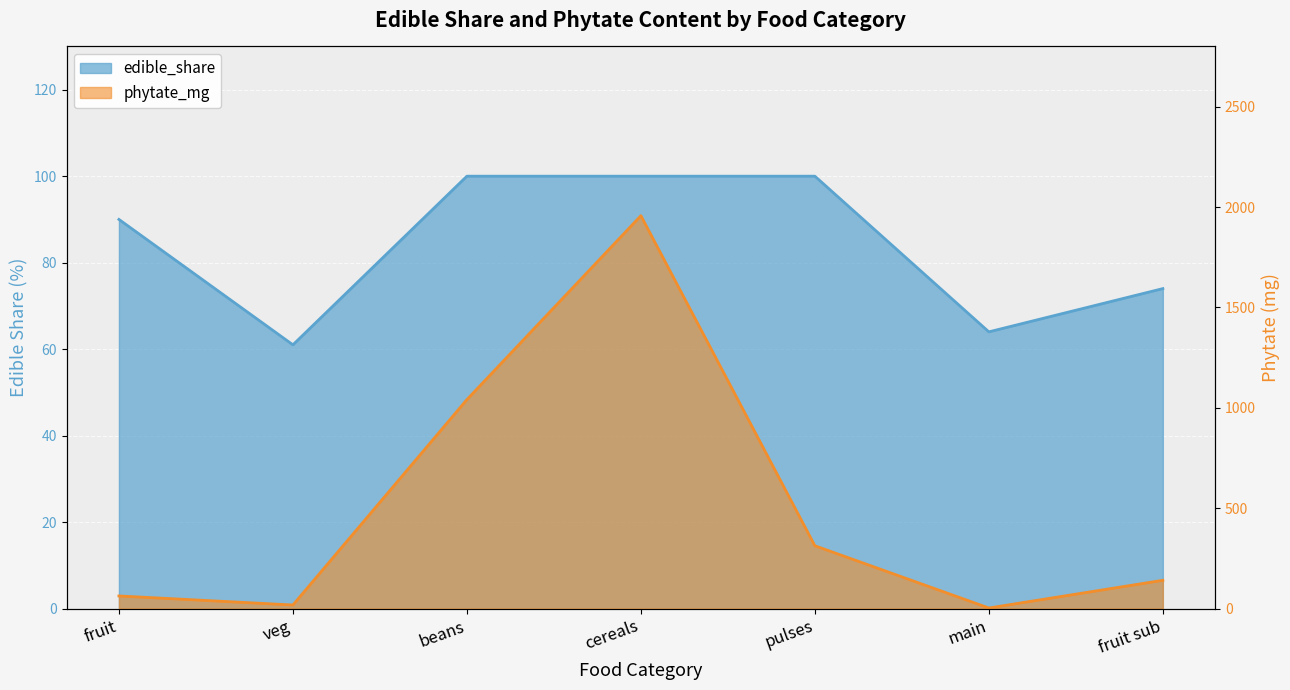

Reading left to right, what are all the values shown in this chart?

edible_share: fruit=90	veg=61	beans=100	cereals=100	pulses=100	main=64	fruit sub=74
phytate_mg: fruit=63	veg=18	beans=1041	cereals=1957	pulses=313	main=3	fruit sub=141